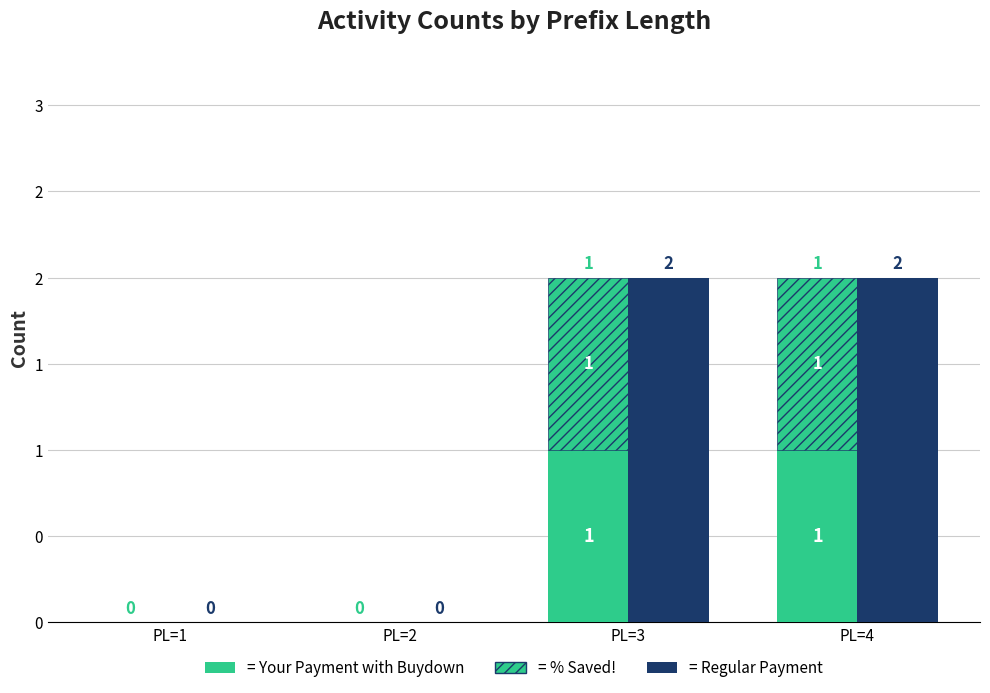

Is it true that Your Payment with Buydown equals 0 at PL=2?

False